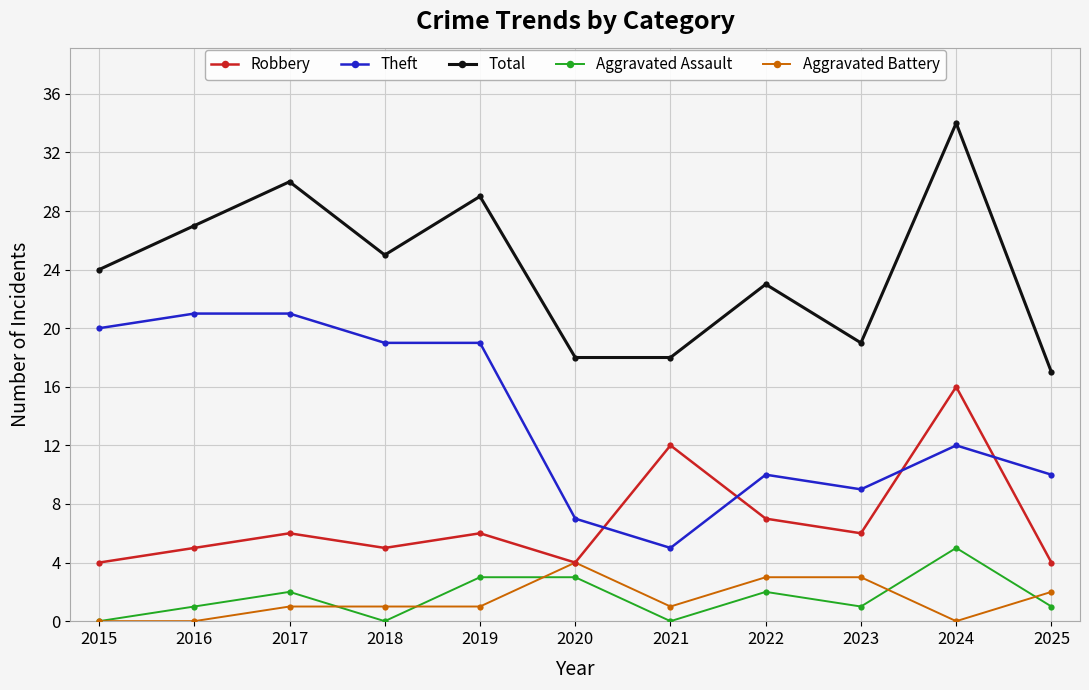

Which series has the largest total across all categories?

Total